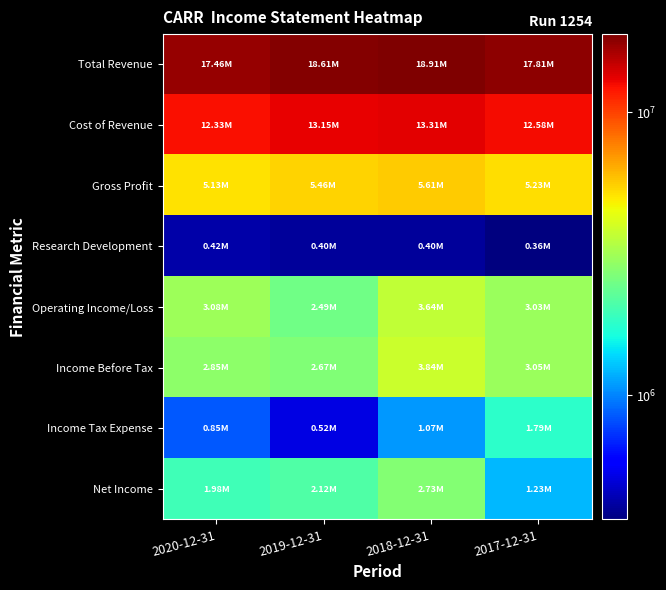

What is the difference between the highest and lowest values at 2019-12-31?

18207000